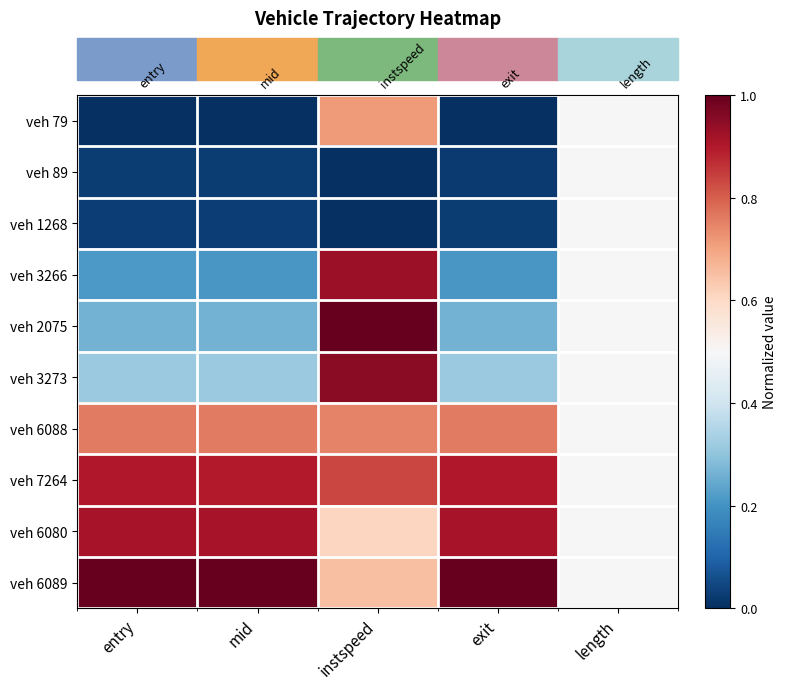

List the labels in order of veh 6089 value, smallest first.

length, instspeed, entry, mid, exit